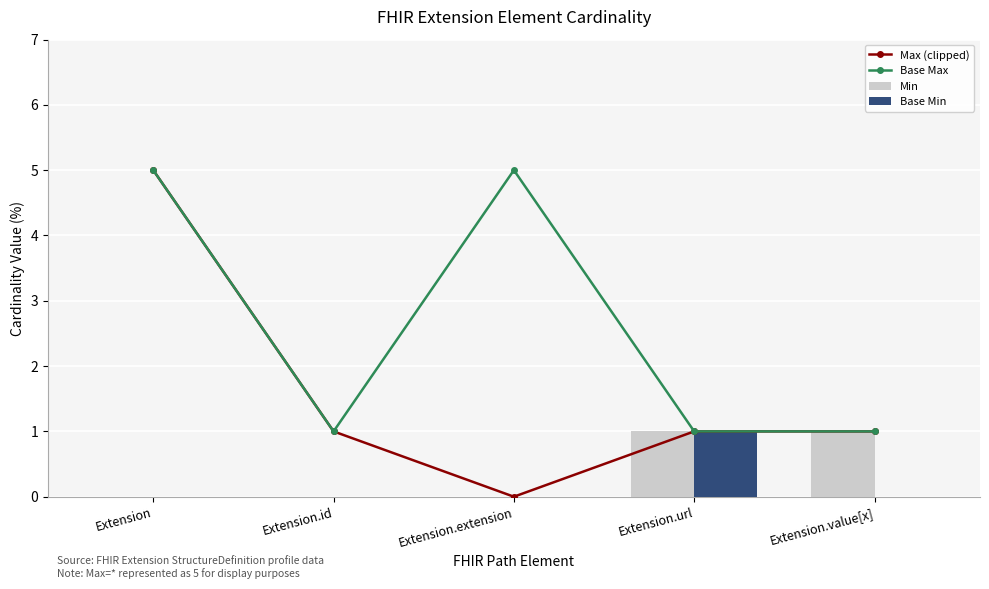

What are all the series names shown in the legend?

Max (clipped), Base Max, Min, Base Min